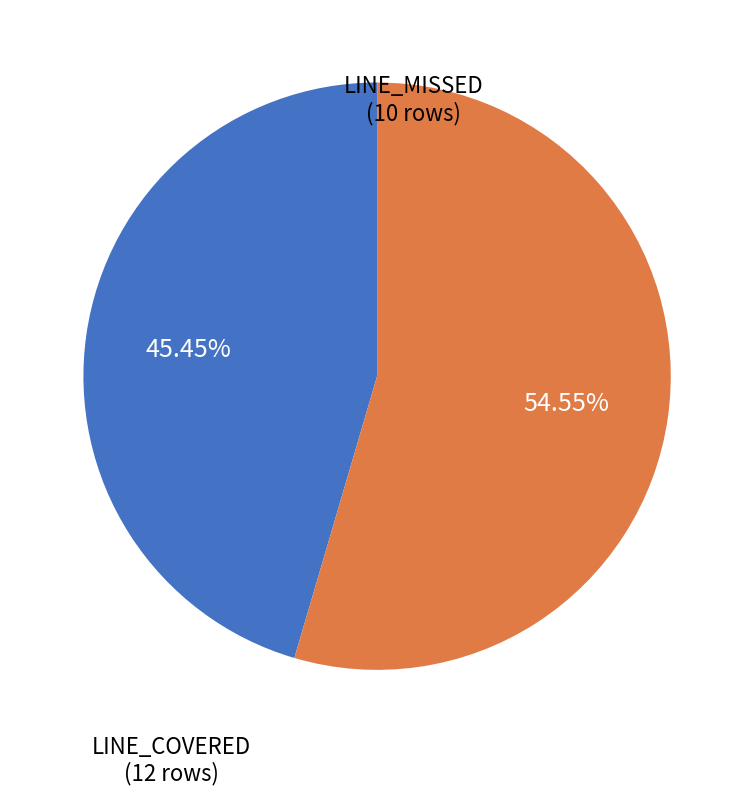

Is there any slice that represents more than half of the pie?

Yes